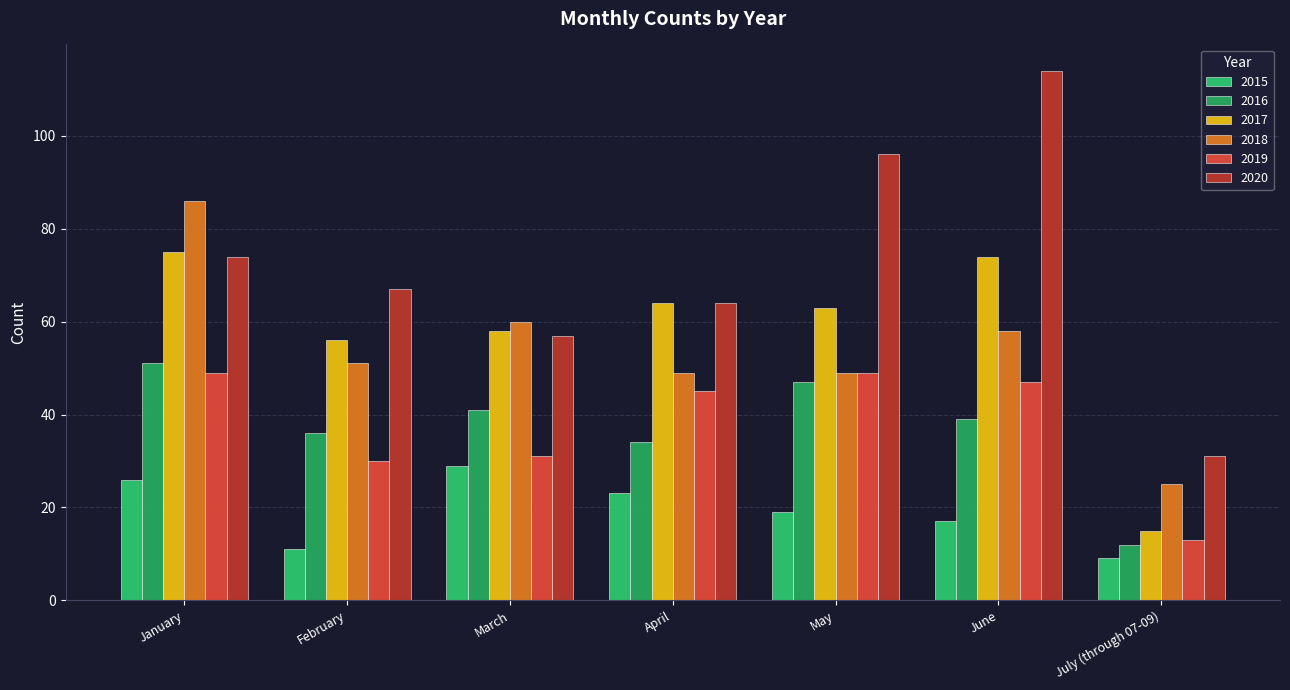

Which series has the largest range (max minus min)?

2020